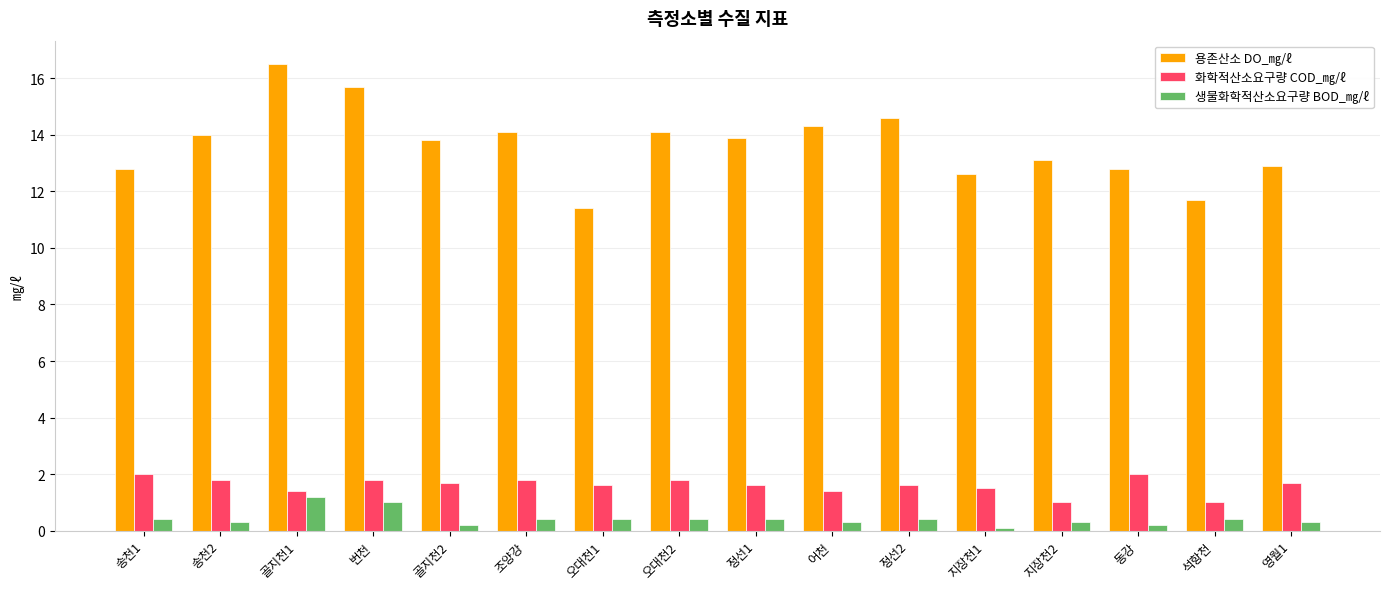

Are the bars grouped side by side (vs. stacked)?

Yes